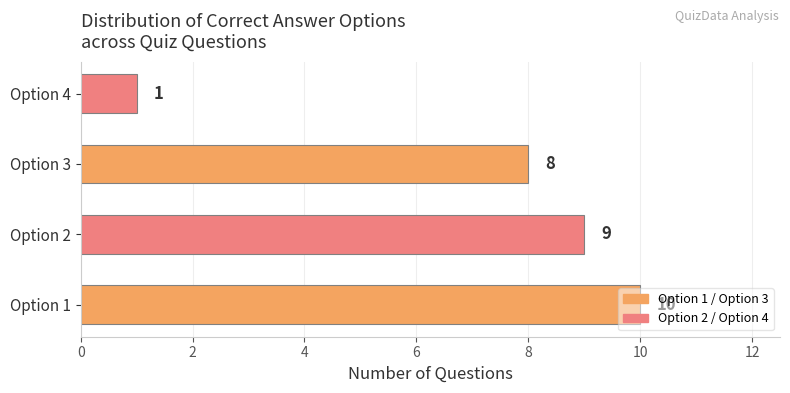

What is the difference between the maximum and minimum values?

9